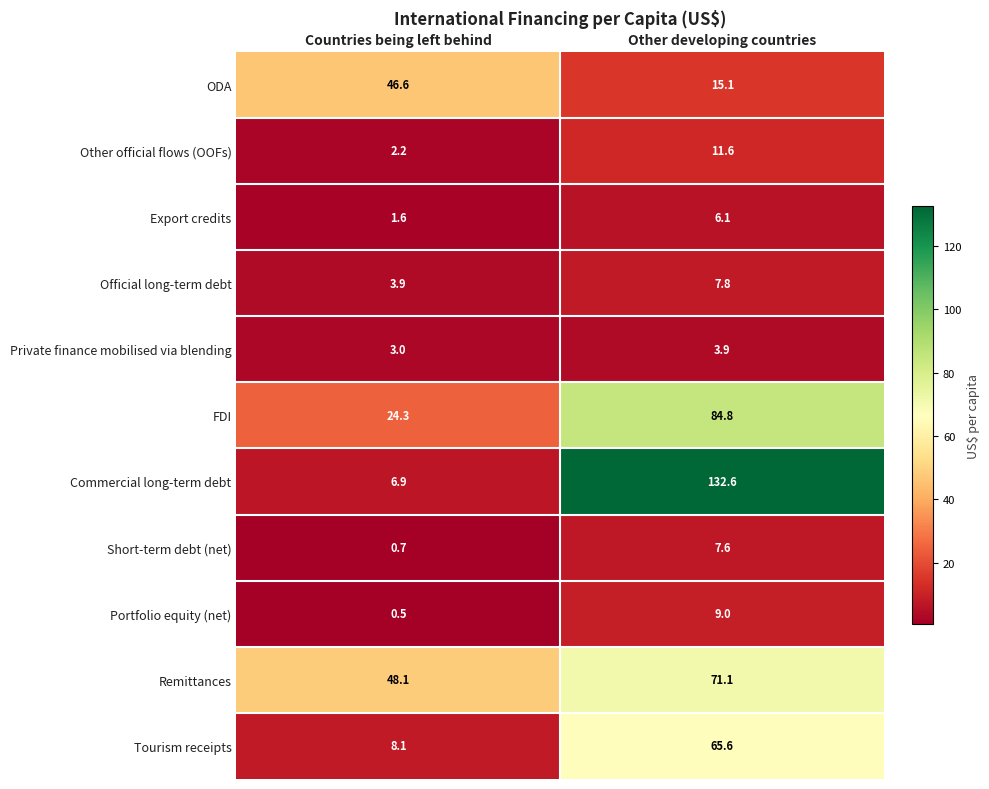

What is the difference between the Remittances values at Other developing countries and Countries being left behind?

23.0